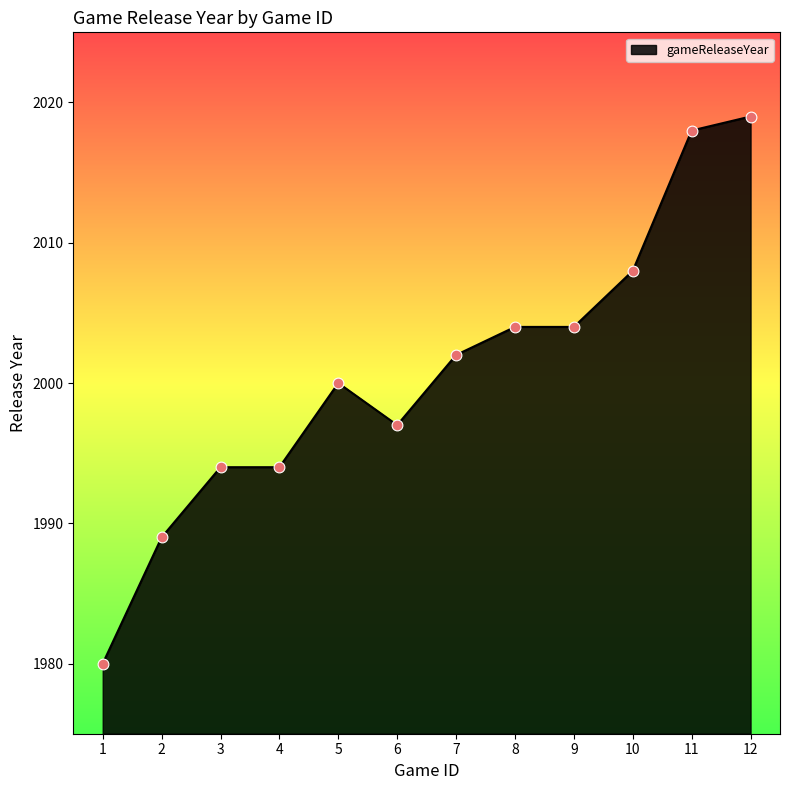

What is the ratio of the value at 10 to the value at 11?

1.0